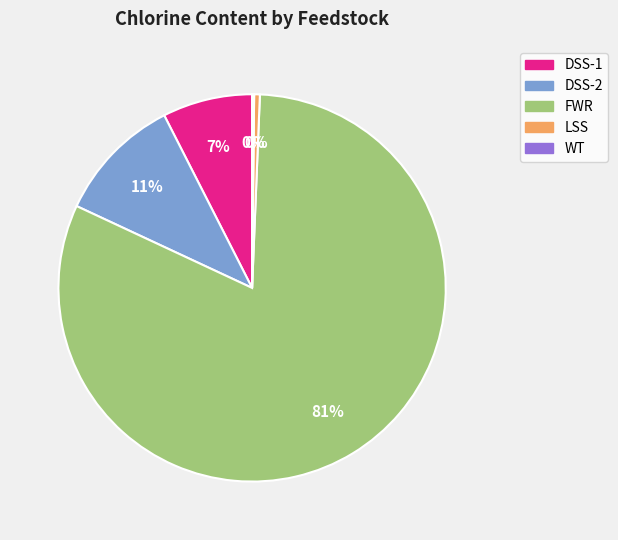

To the nearest percent, what percentage of the pie is DSS-1?

7%